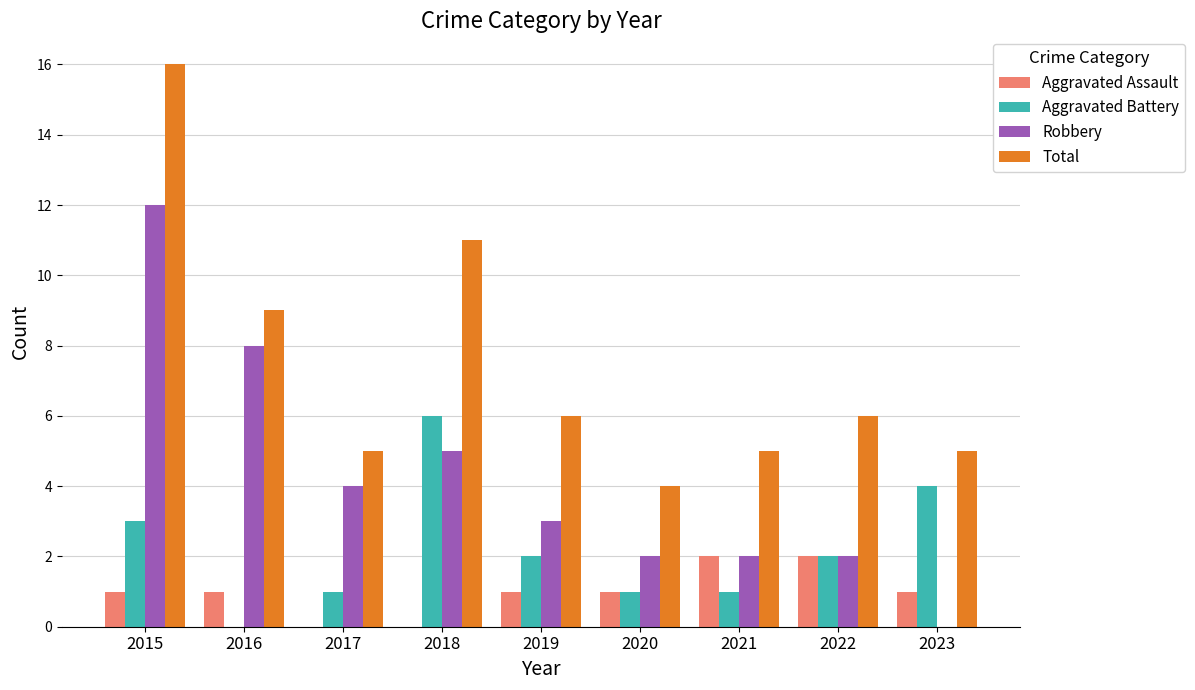

What are all the series names shown in the legend?

Aggravated Assault, Aggravated Battery, Robbery, Total